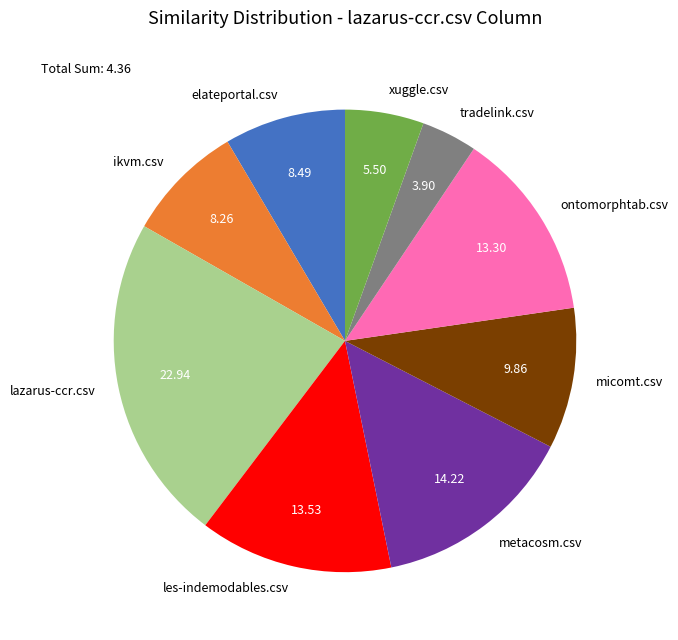

Count the number of slices in the pie.

9